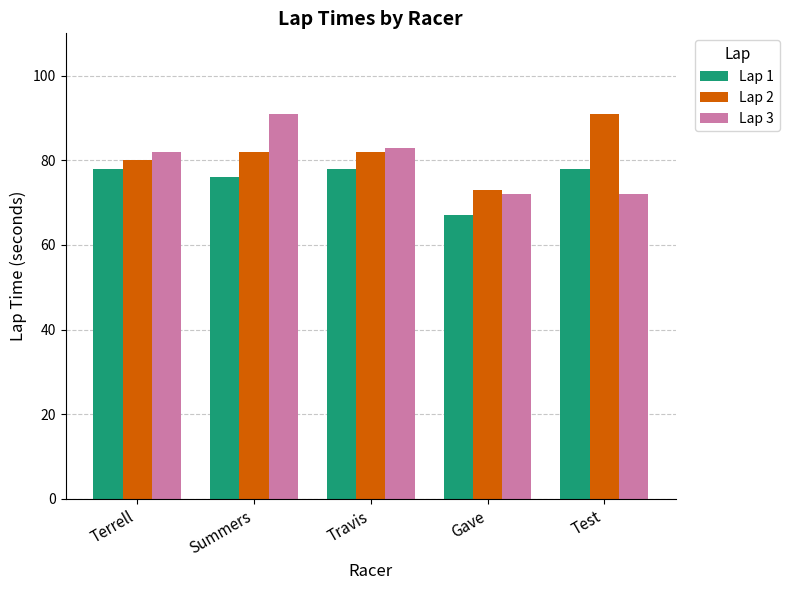

What is the highest value of the Lap 1 series?

78